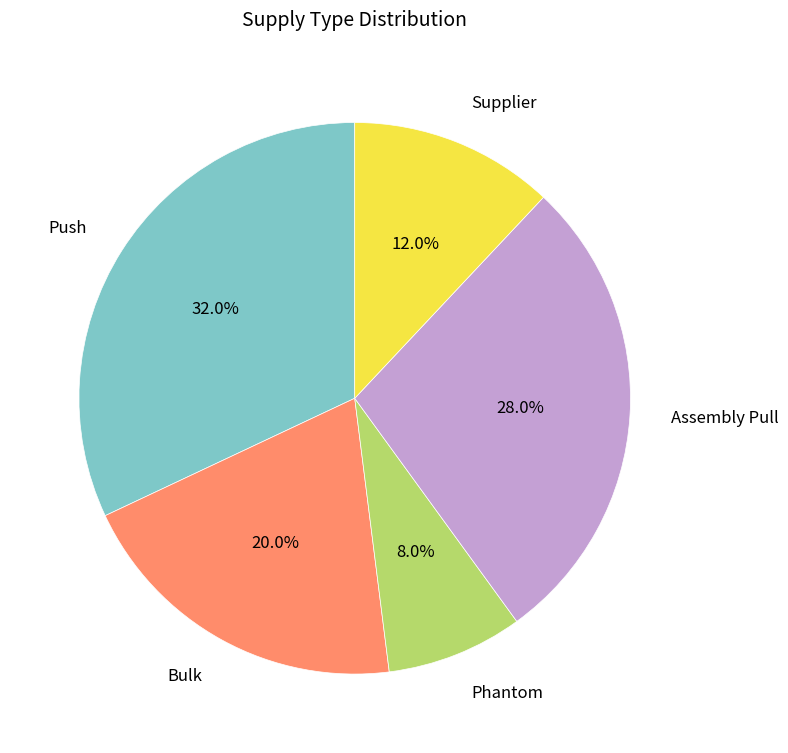

Does any single category account for the majority?

No